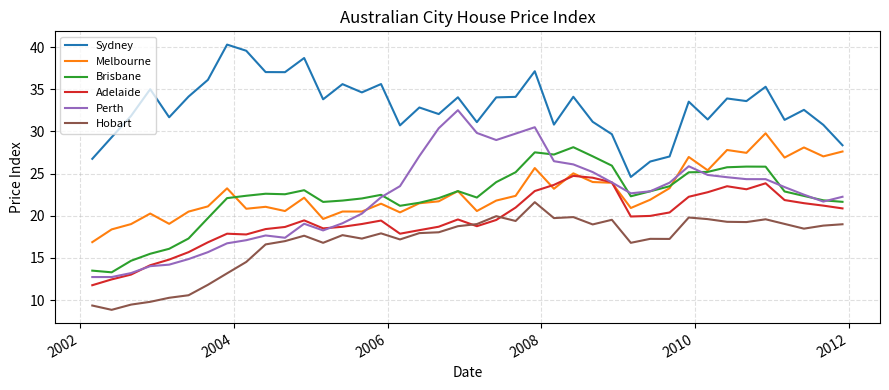

Count the number of categories in the chart.

40